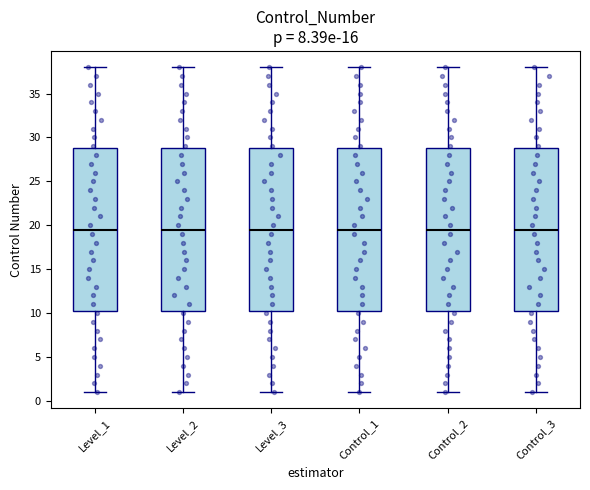

Reading left to right, read every box against the y-axis: the position of its median line, the range the box covers, and the ends of its whiskers. The values are not printed on the chart, so give them approximately, as read against the axis.

Level_1: median 19.5, box 10.5 to 29.0, whiskers 1.0 to 38.0
Level_2: median 19.5, box 10.5 to 29.0, whiskers 1.0 to 38.0
Level_3: median 19.5, box 10.5 to 29.0, whiskers 1.0 to 38.0
Control_1: median 19.5, box 10.5 to 29.0, whiskers 1.0 to 38.0
Control_2: median 19.5, box 10.5 to 29.0, whiskers 1.0 to 38.0
Control_3: median 19.5, box 10.5 to 29.0, whiskers 1.0 to 38.0